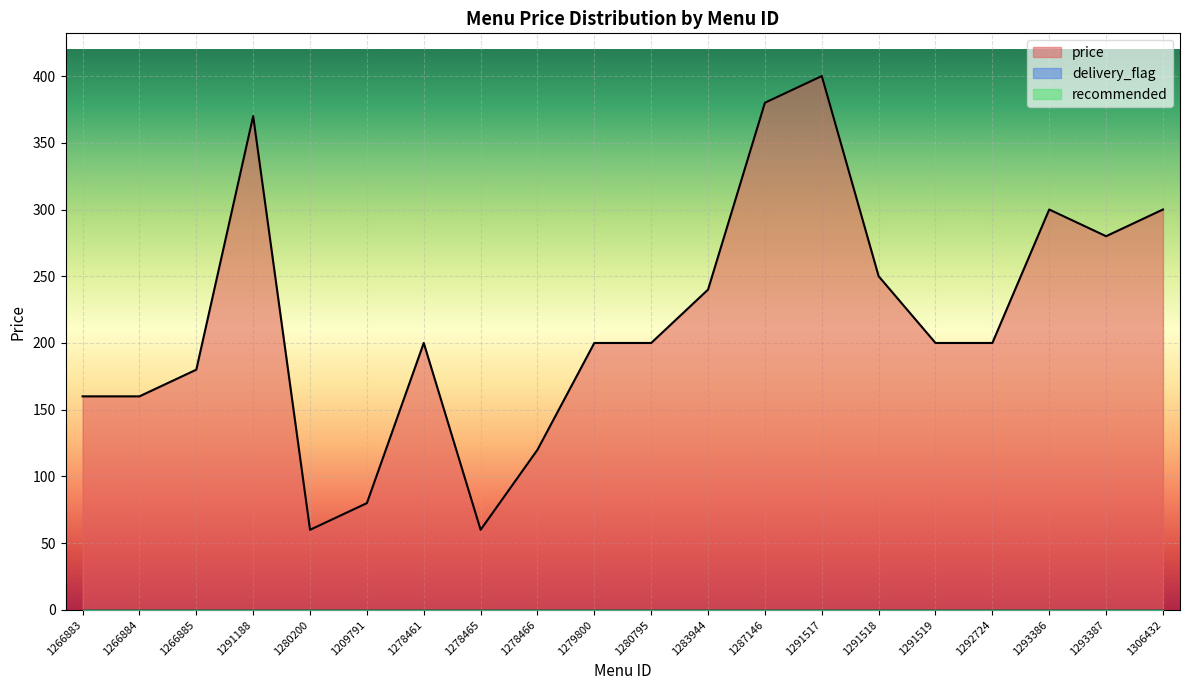

What is the label of the 8th point from the right?

1287146